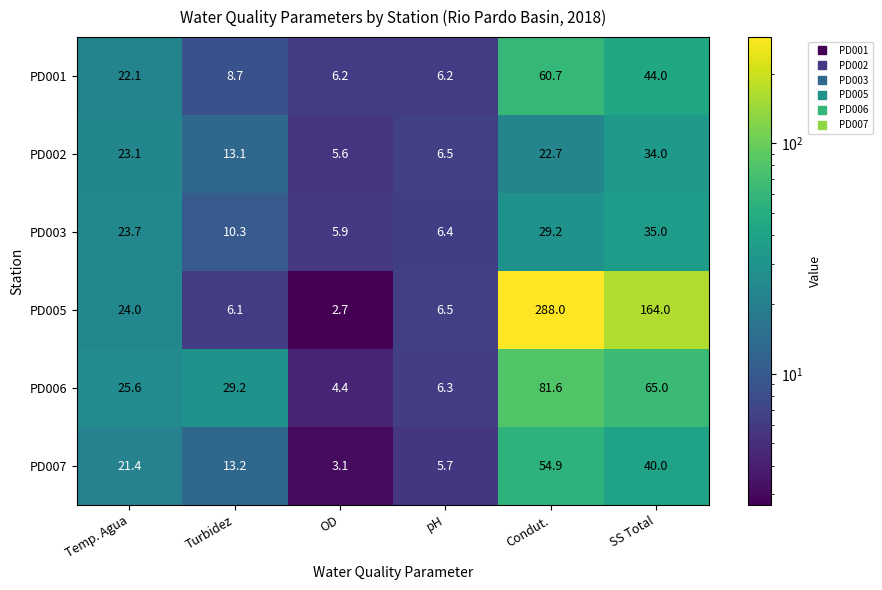

Rank the series at OD from highest to lowest value.

PD001, PD003, PD002, PD006, PD007, PD005